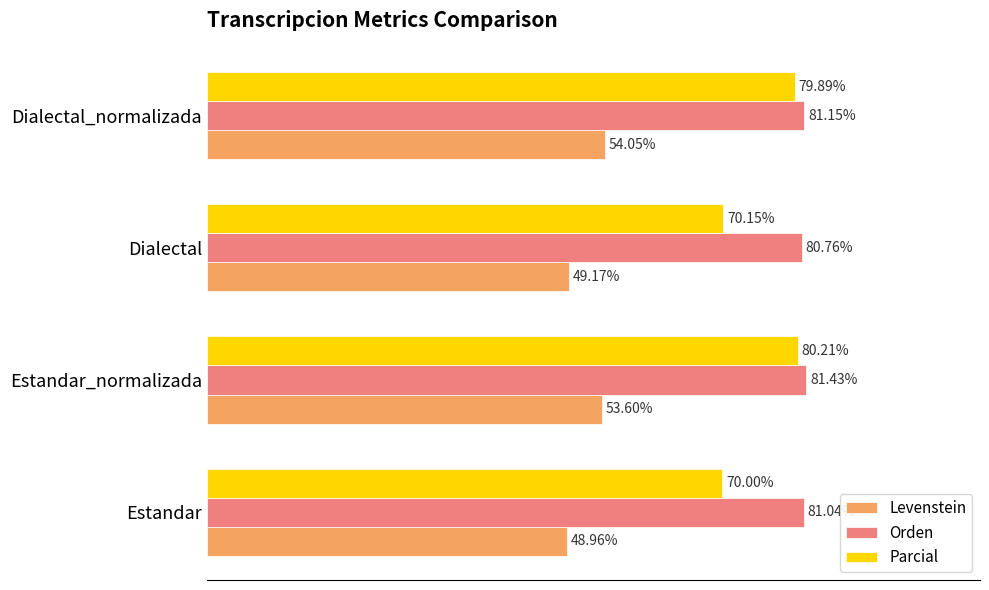

At which label is Parcial closest to 75?

Dialectal